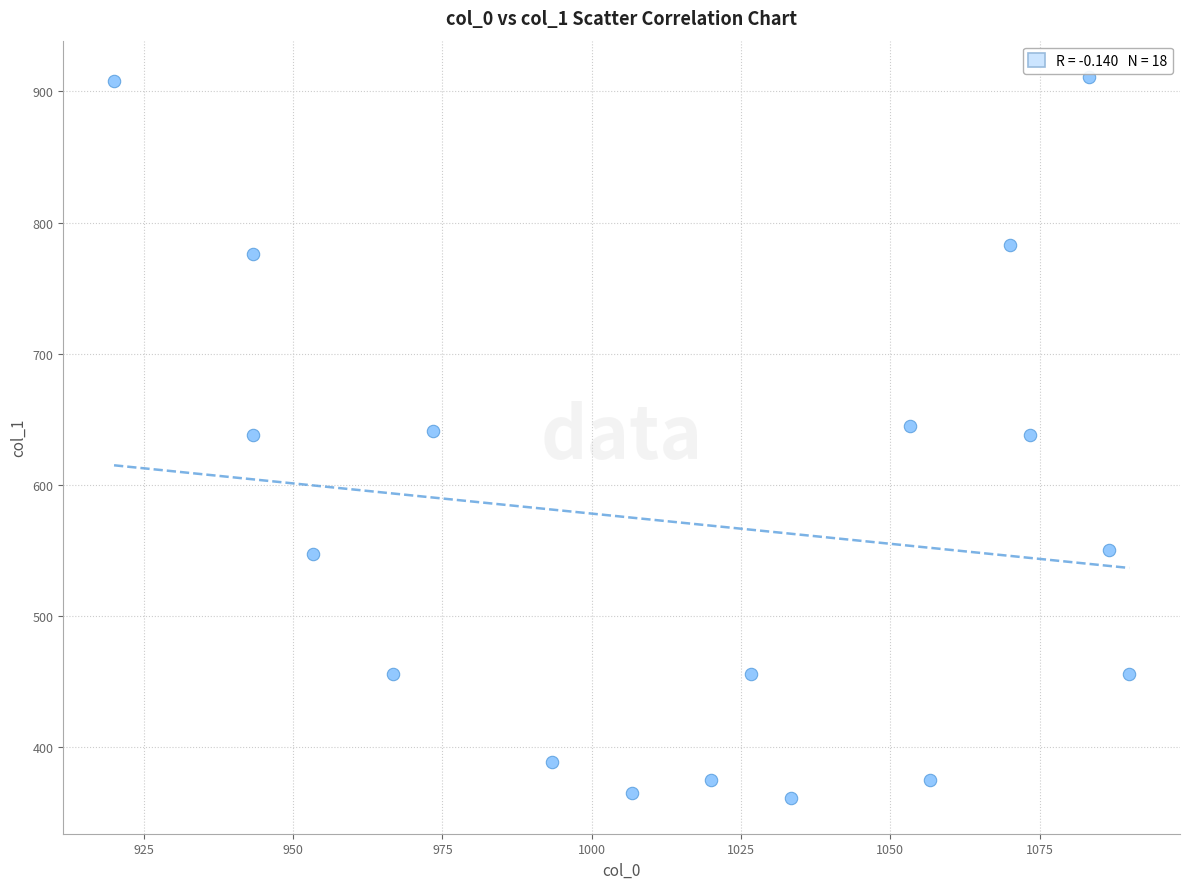

What is the range of X values (max minus min)?

170.0